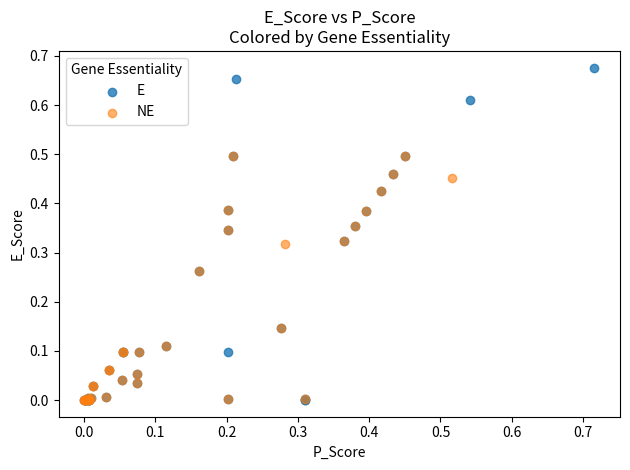

Which series contains the highest Y value?

E